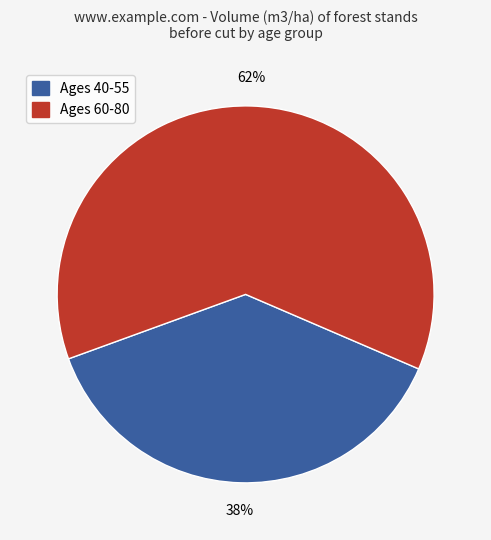

True or false: Ages 60-80 accounts for 50% of the total.

False